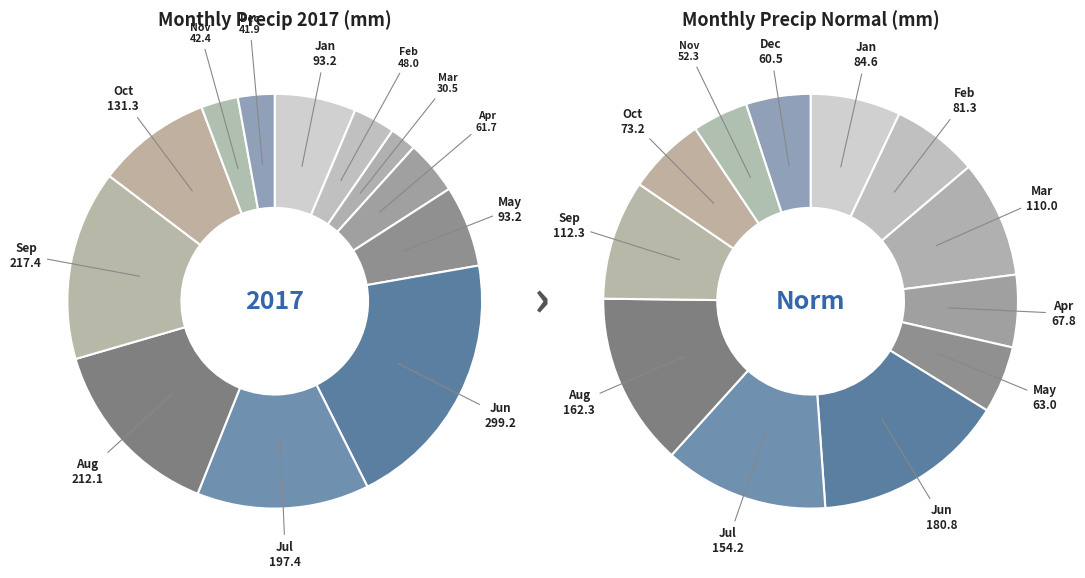

Which series has the widest spread of values?

values_2017